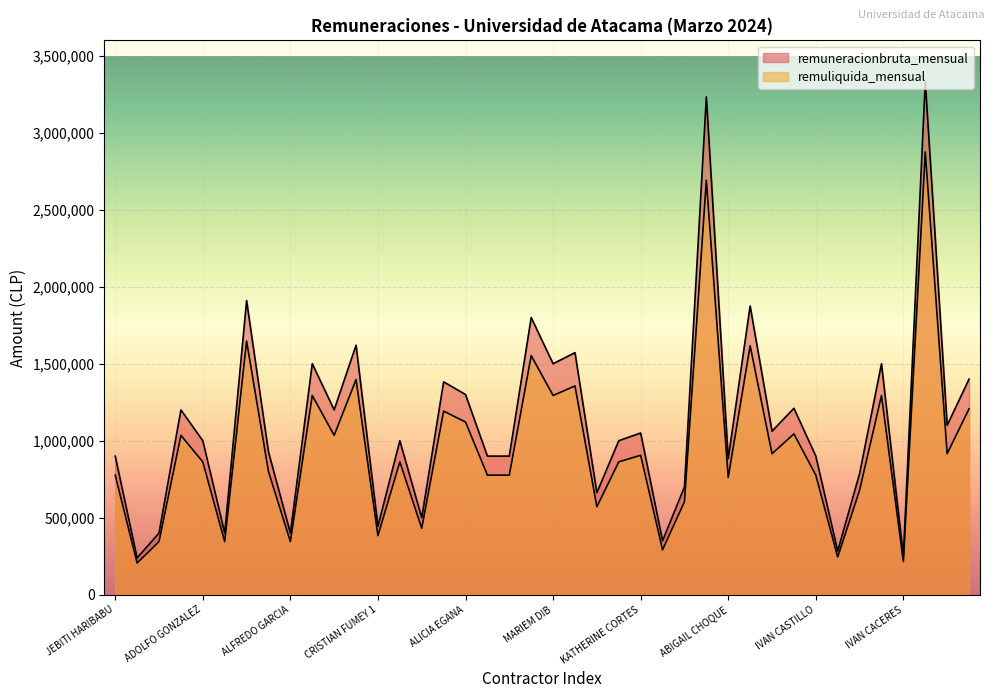

Which series has the largest total across all categories?

remuneracionbruta_mensual